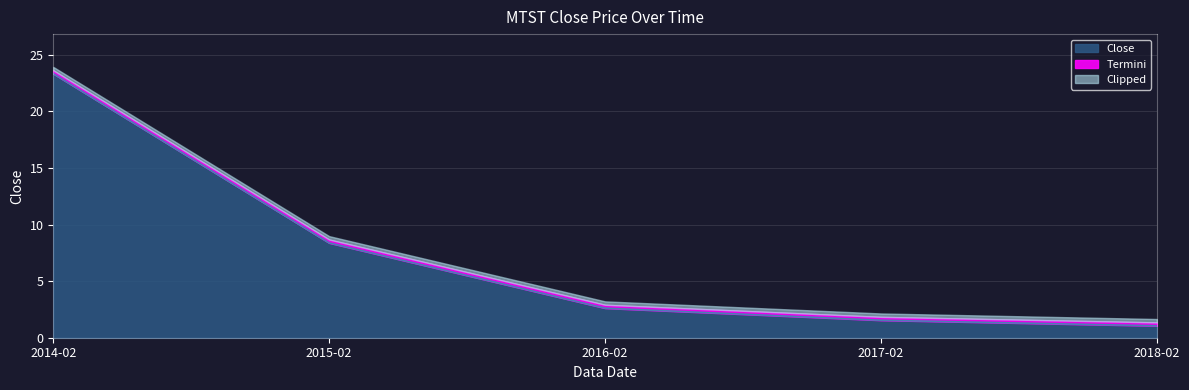

What is the change in value from 2015-02 to 2016-02?

-5.8